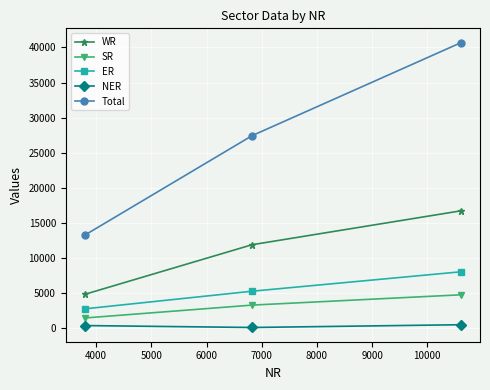

What is the difference between the second highest and minimum values in the SR series?

1836